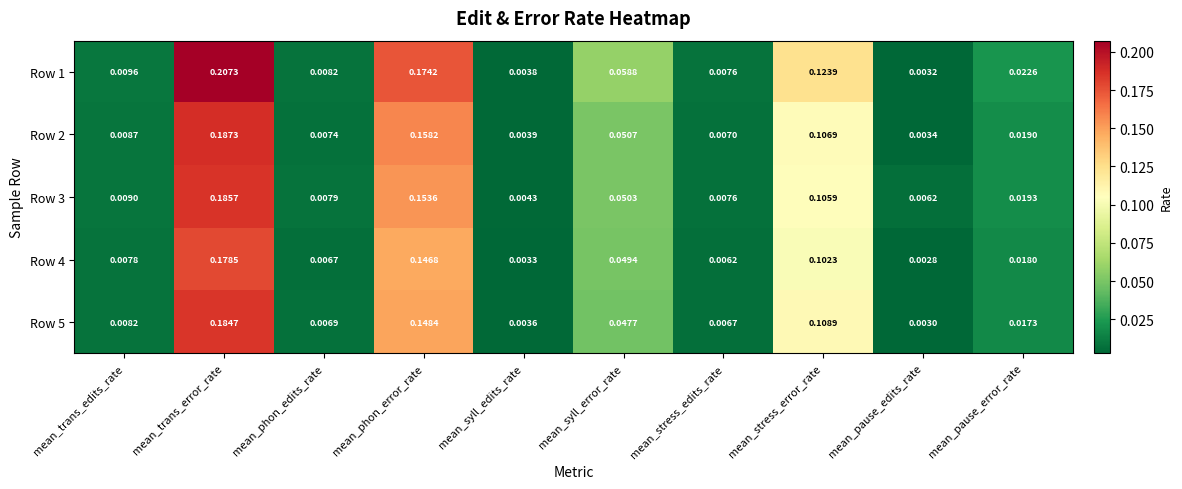

Rank the categories by Row 1 value from lowest to highest.

mean_pause_edits_rate, mean_syll_edits_rate, mean_stress_edits_rate, mean_phon_edits_rate, mean_trans_edits_rate, mean_pause_error_rate, mean_syll_error_rate, mean_stress_error_rate, mean_phon_error_rate, mean_trans_error_rate